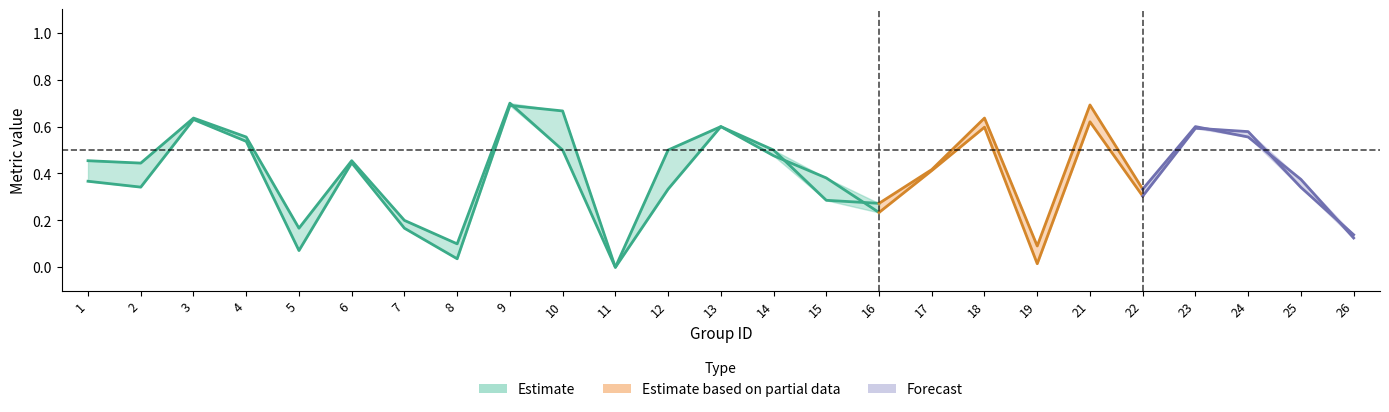

The value of f1 at 26 is 0.1. True or false?

False